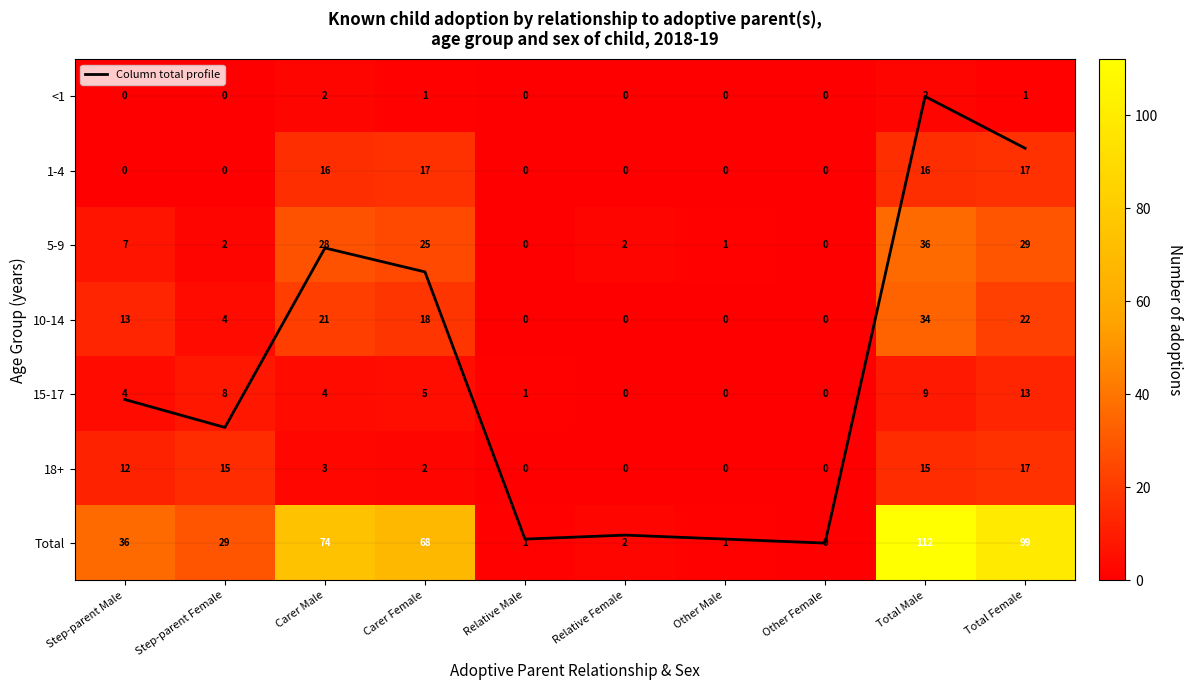

How many values in the 18+ series exceed 3?

4